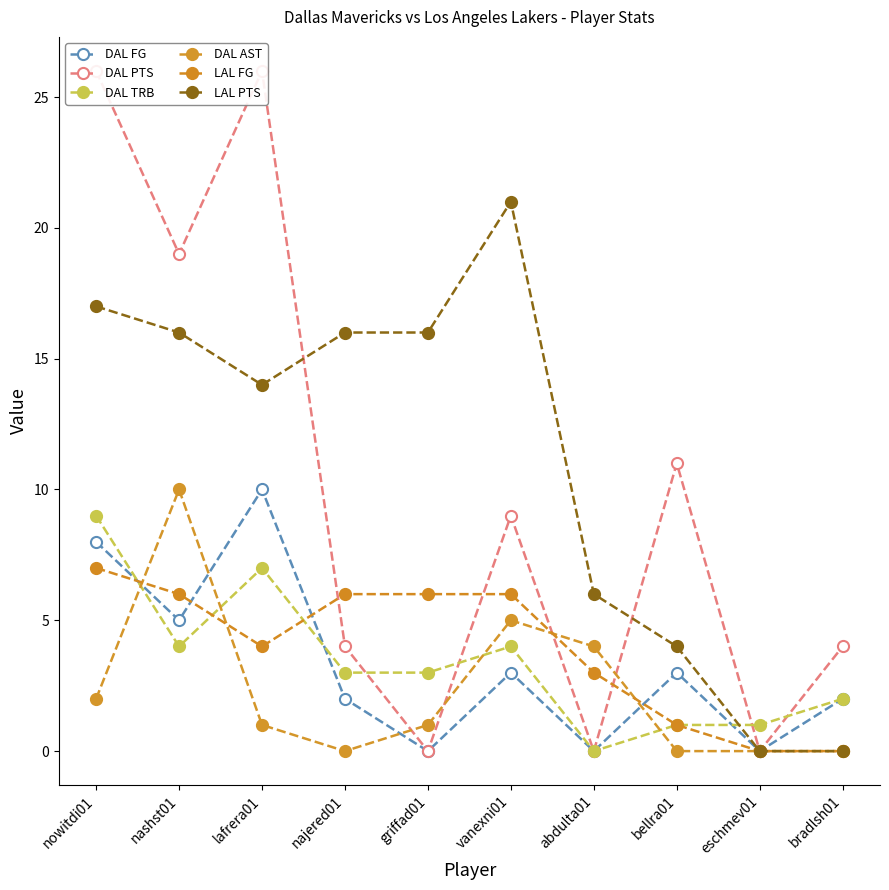

Rank the series by their maximum value, from highest to lowest.

DAL PTS, LAL PTS, DAL FG, DAL AST, DAL TRB, LAL FG